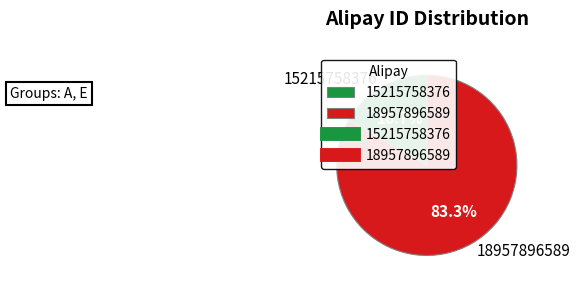

To the nearest percent, what is the difference between the largest and smallest slice percentages?

67%